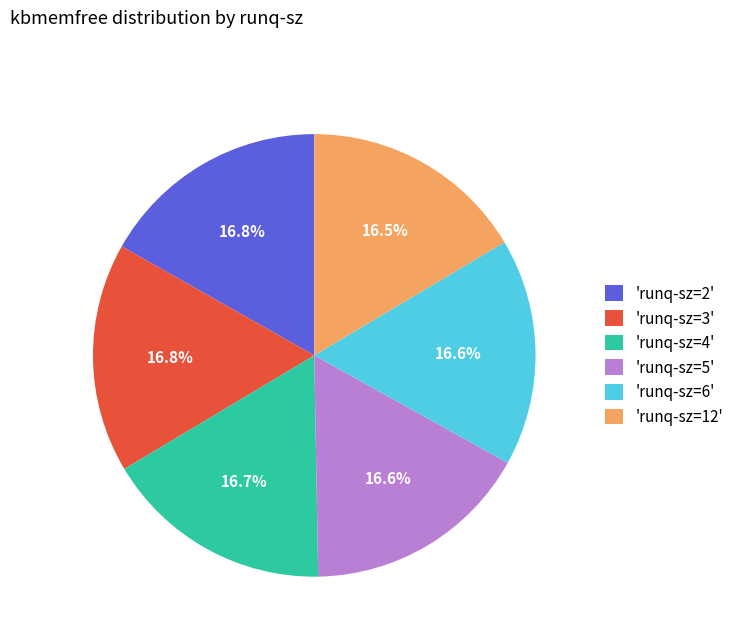

Does 'runq-sz=5' account for over 50% of the chart?

No